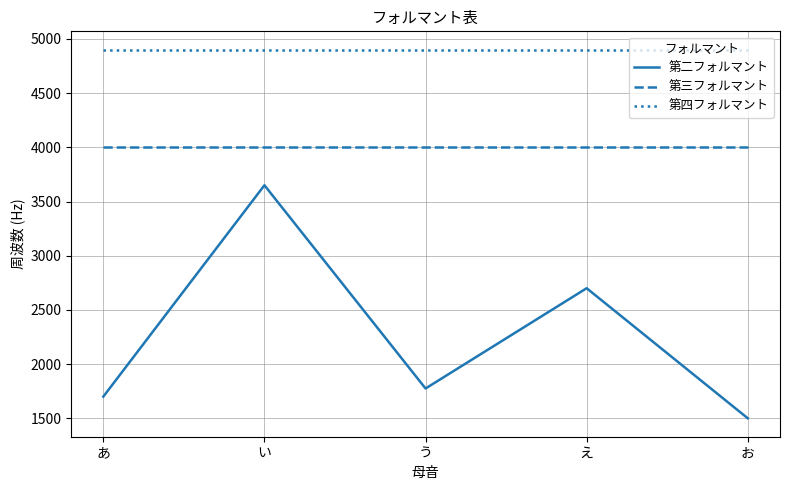

Is the value of 第四フォルマント at う greater than the value of 第二フォルマント at い?

Yes